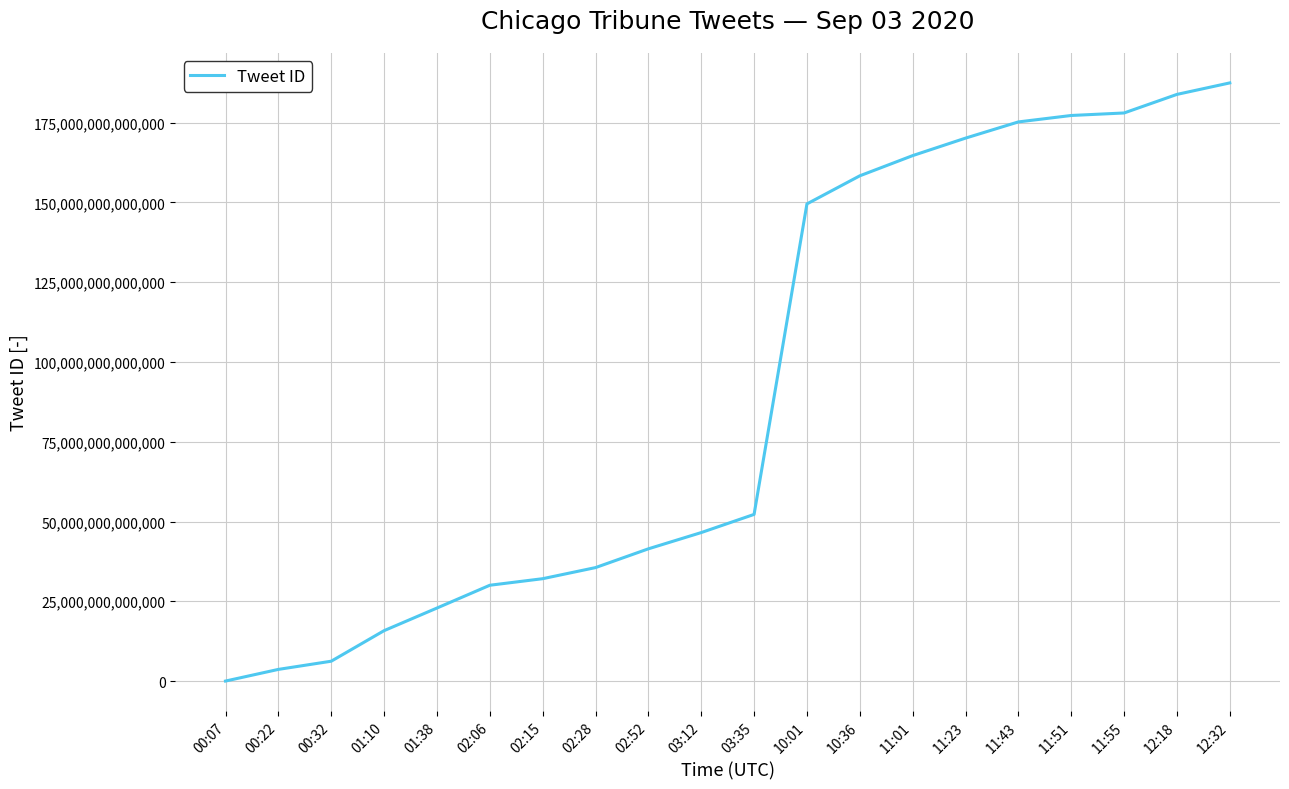

Approximately how many times larger is the value at 00:32 compared to 03:12?

0.1